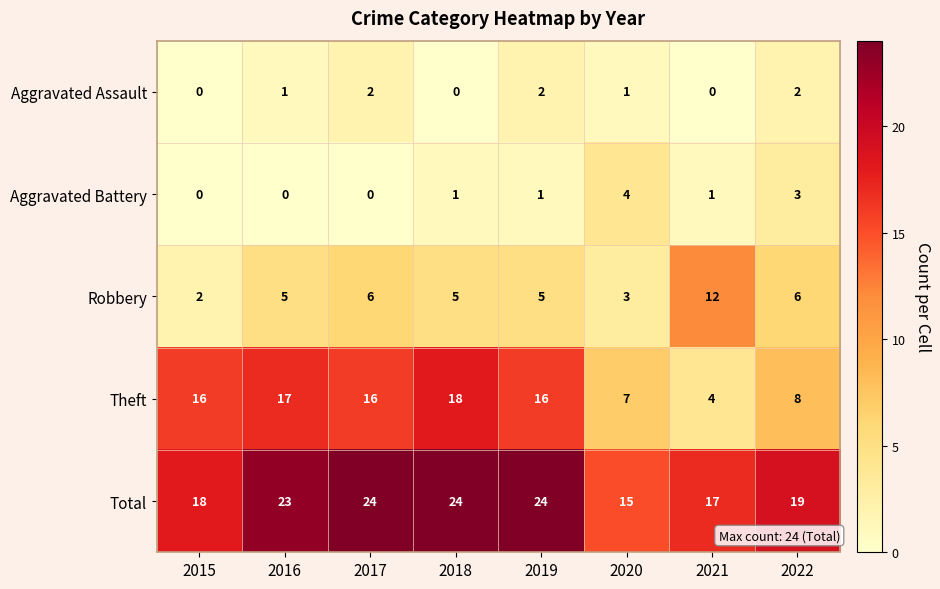

True or false: Theft has a value of 12 at 2020.

False